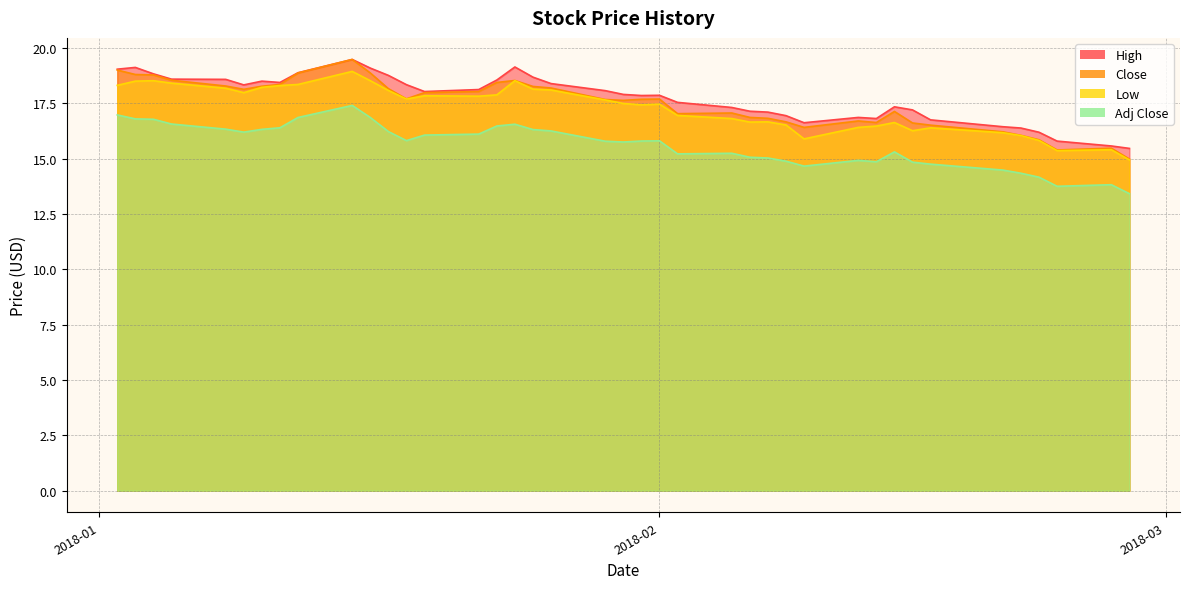

What is the spread (max minus min) of values at 2018-03?

2.1